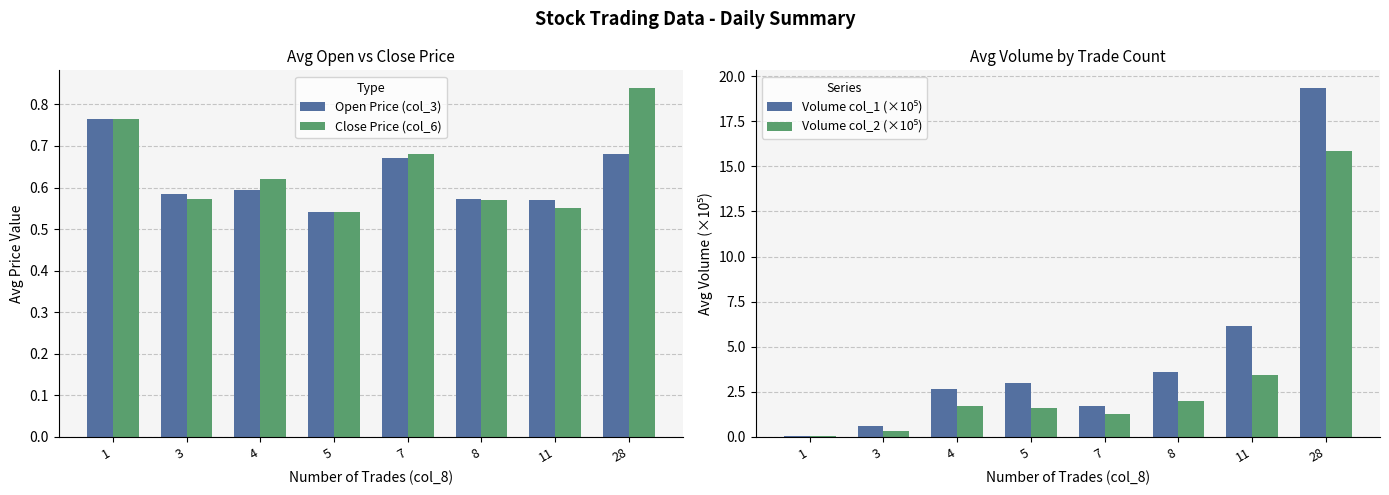

Between 3 and 4, which series saw the biggest shift?

Volume col_1 (×10⁵)